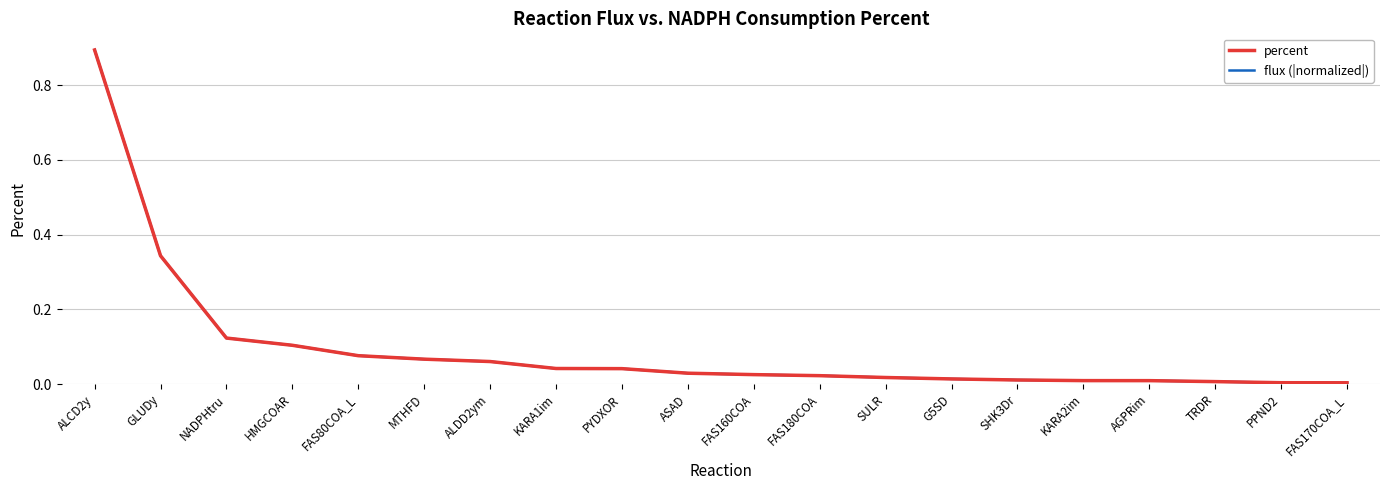

Is this an area chart (filled region under the line)?

No